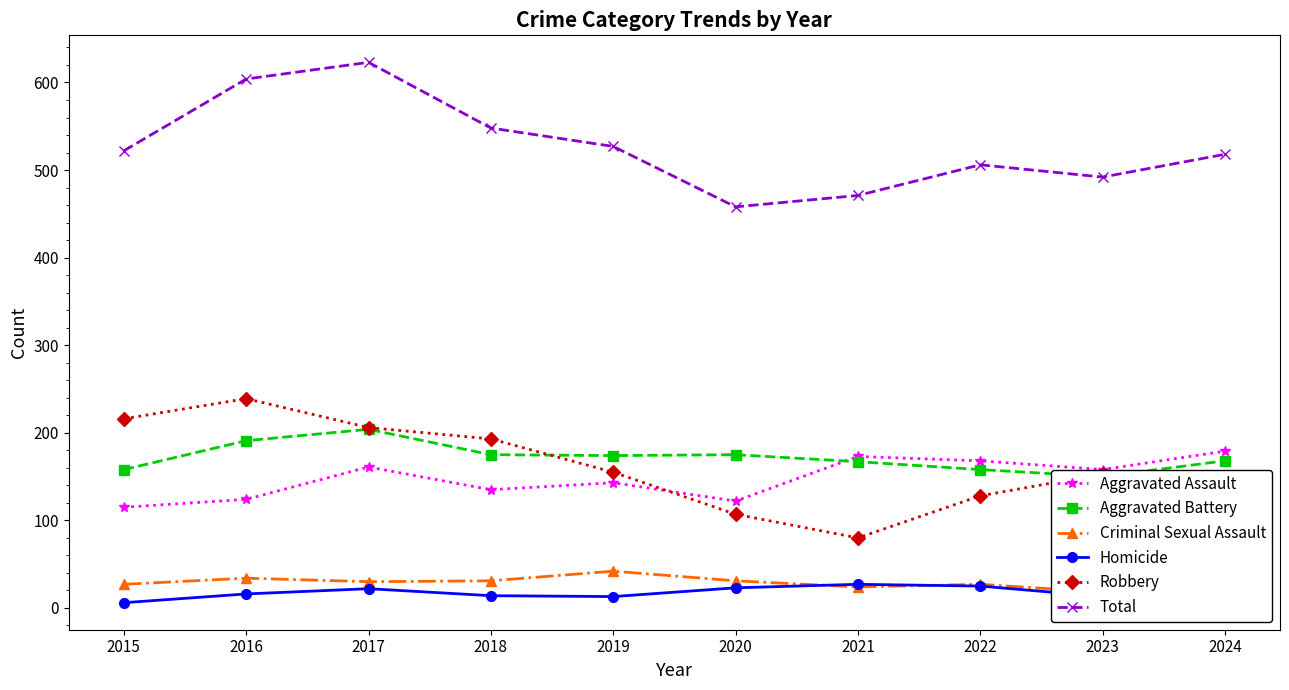

At which label does Homicide reach its peak?

2021